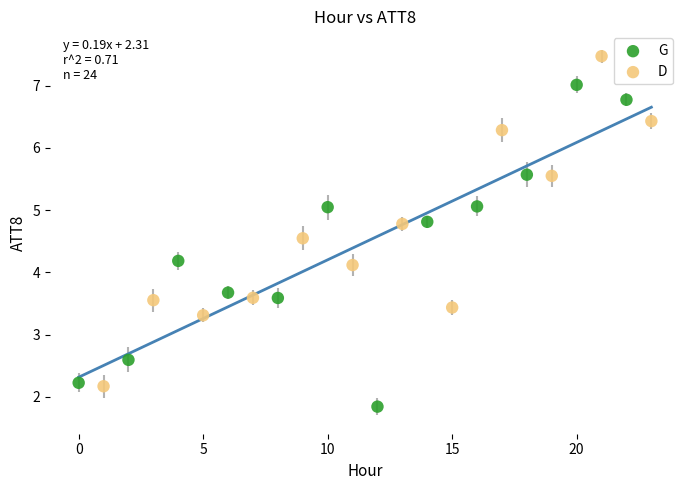

Which series reaches the maximum Y coordinate?

D